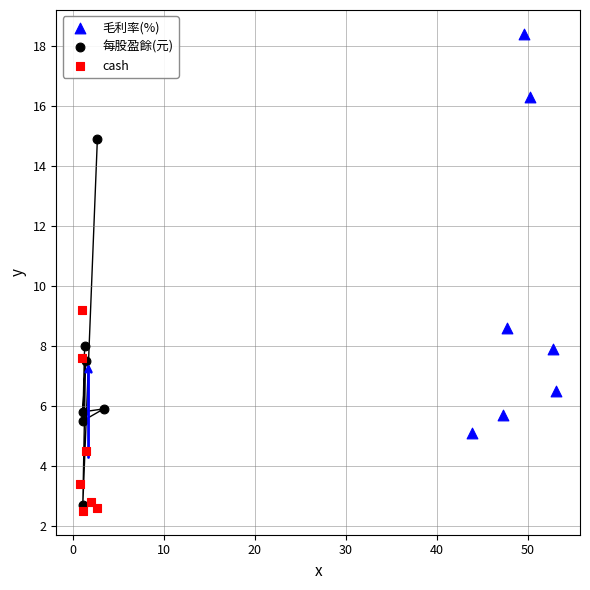

Which series has the widest spread of Y values?

毛利率(%)